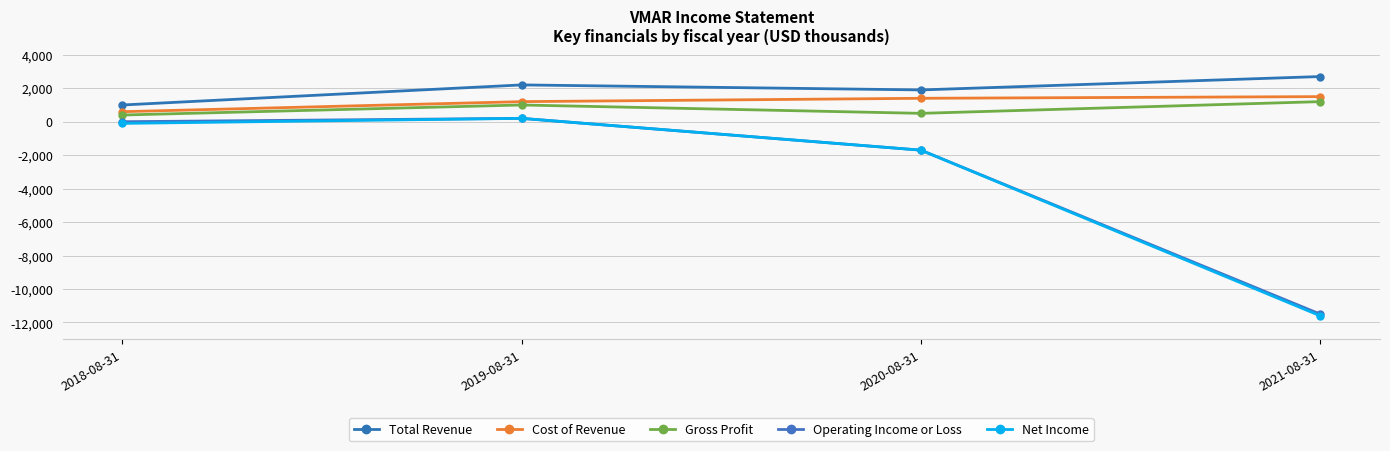

How many Total Revenue values are between 1900 and 2700?

3